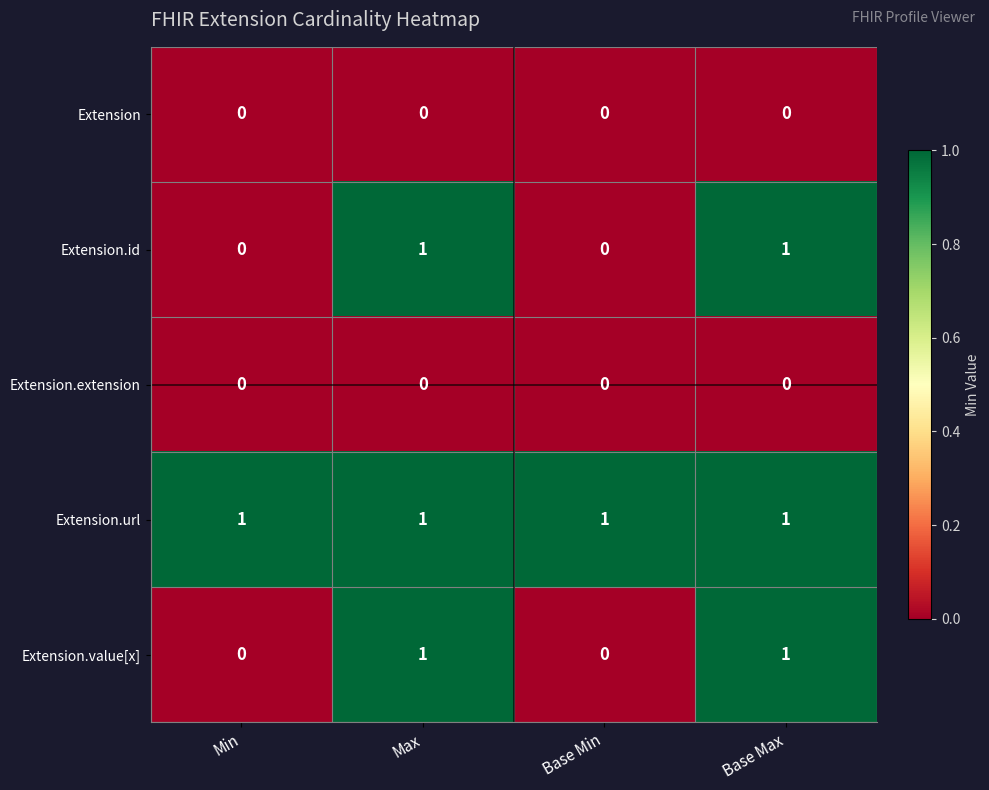

How many Extension.id values are between 0 and 1?

4